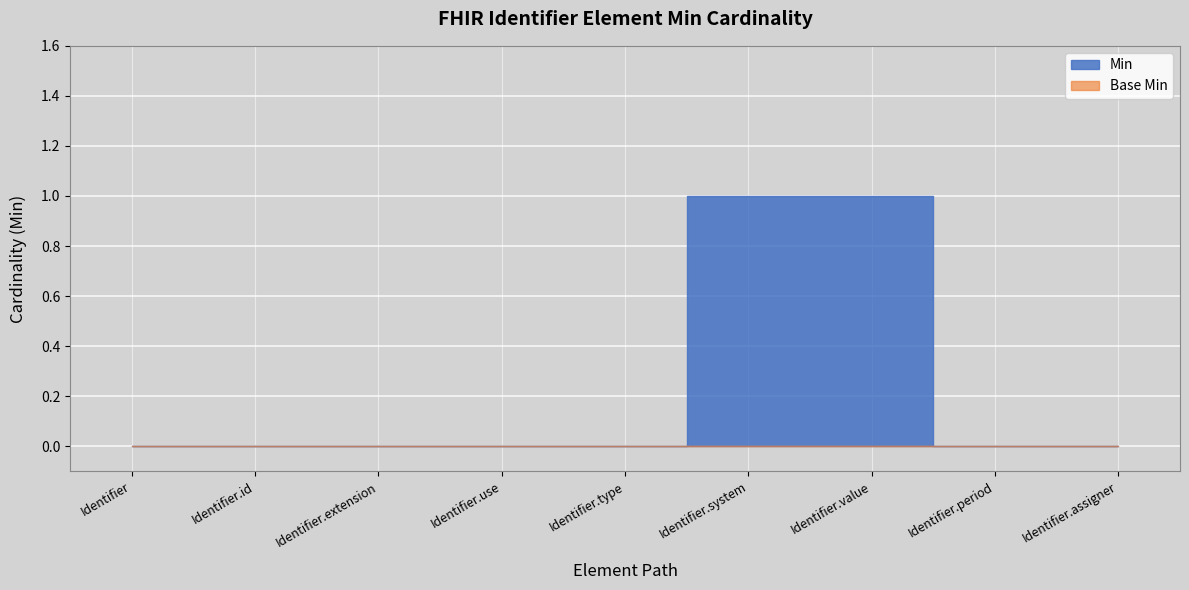

Which series has the largest range (max minus min)?

Min